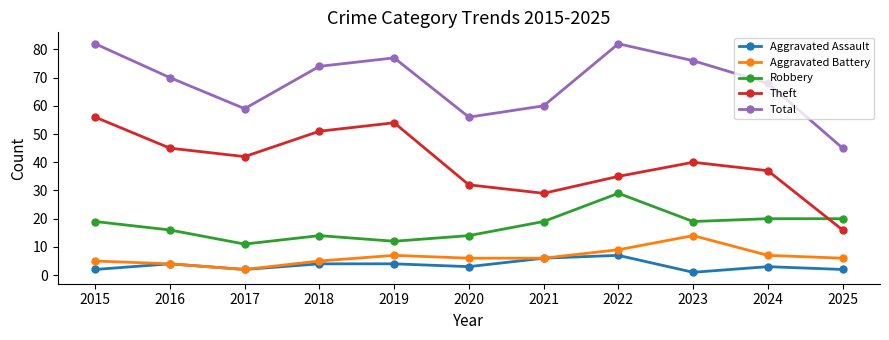

Is the value of Total at 2019 greater than the value of Aggravated Assault at 2024?

Yes